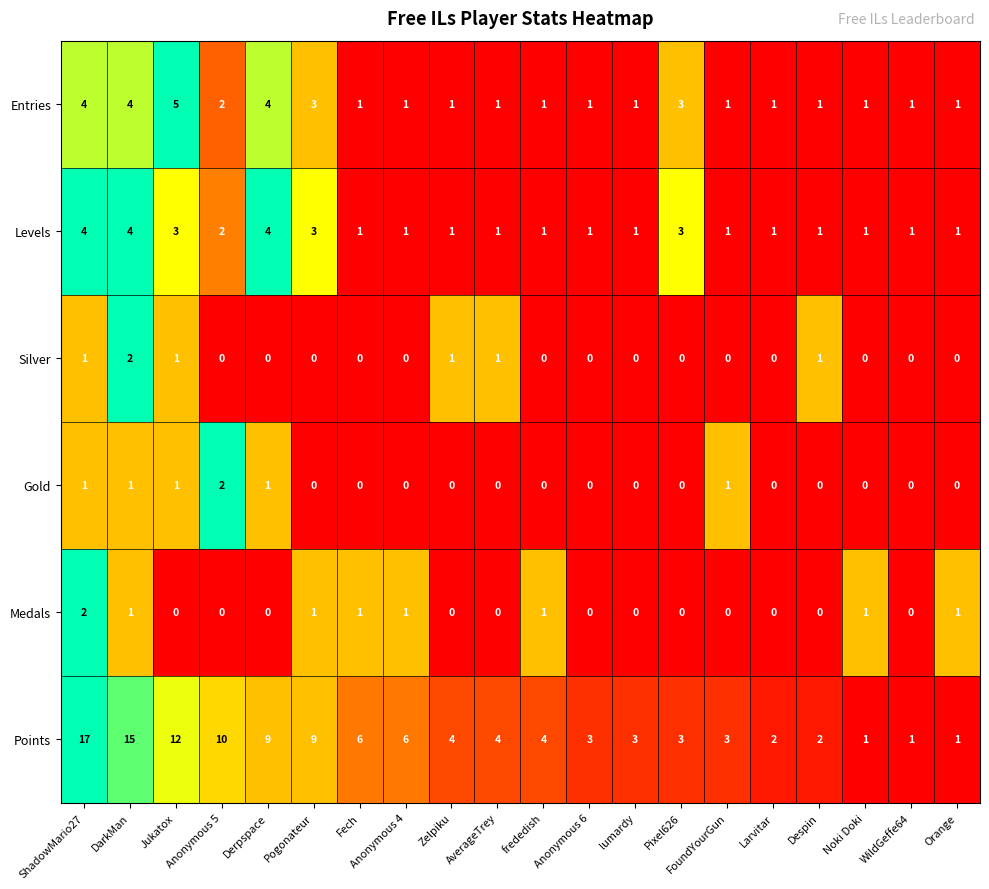

True or false: Levels has a value of 0 at Zelpiku.

False